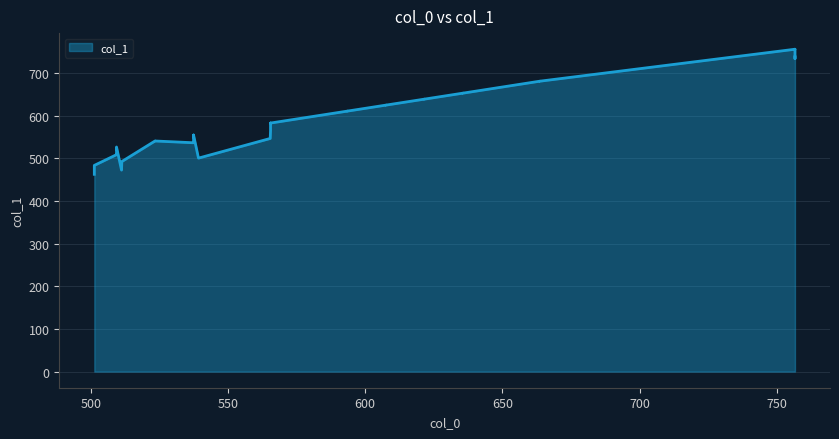

Reading left to right, extract all data points from this chart.

462.4	483.3	508.4	508.4	526.4	472.3	492.3	540.4	540.5	540.5	536.4	536.5	554.5	554.5	500.3	546.4	564.5	582.5	582.5	594.6	610.6	610.6	624.6	624.6	638.6	638.6	652.6	652.6	680.6	680.6	755.5	755.5	733.6	733.6	737.5